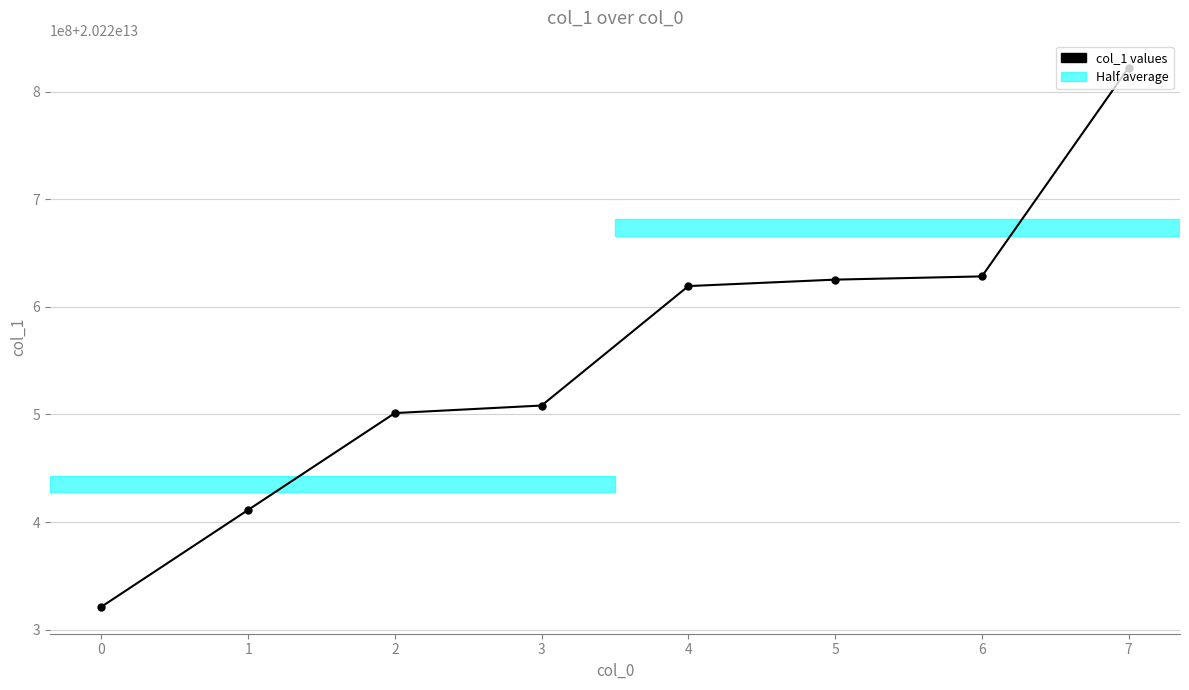

At which label does the data first exceed 20220619235626?

5